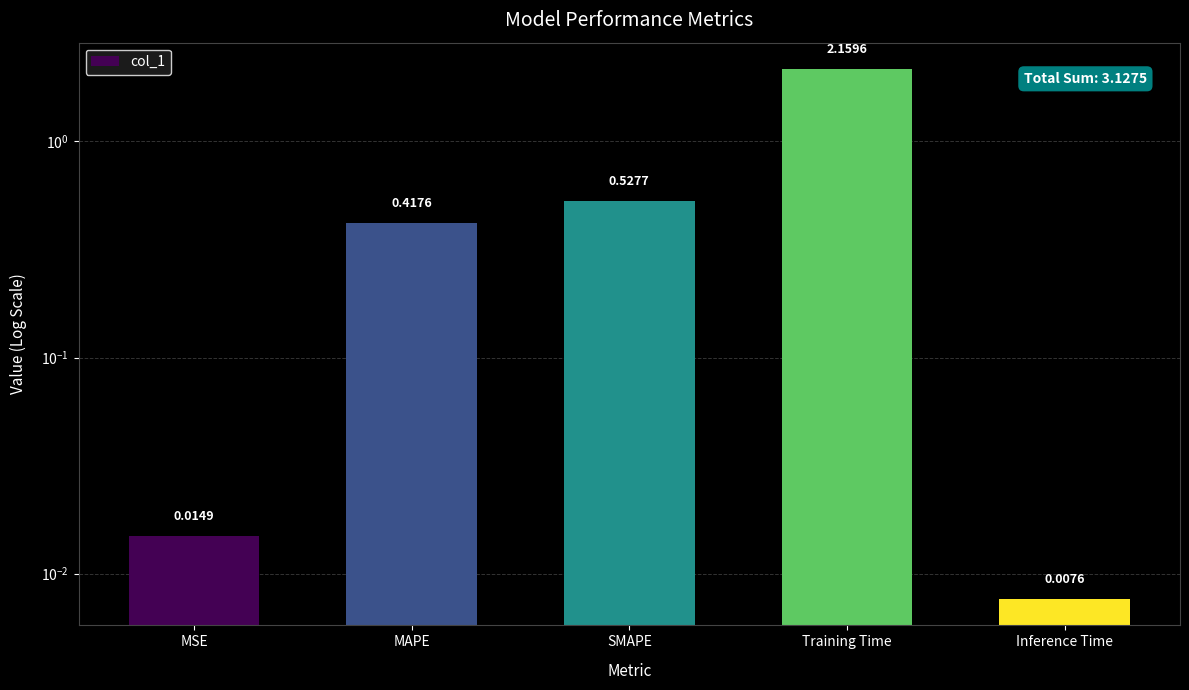

Reading left to right, what are all the values shown in this chart?

0.0	0.4	0.5	2.2	0.0